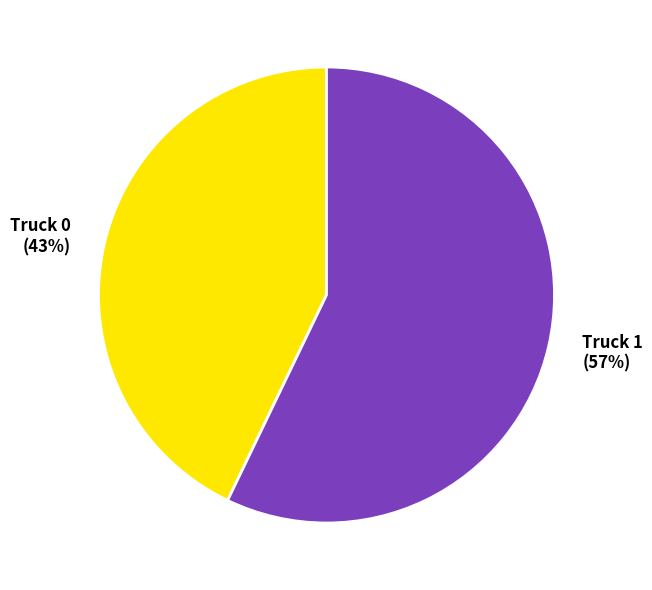

Which slice is the smallest?

Truck 0